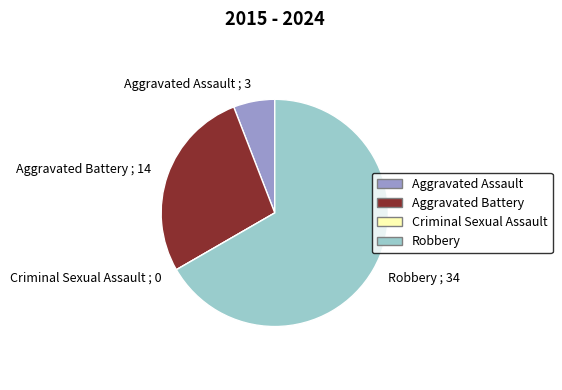

Which has a higher value, Aggravated Battery ; 14 or Aggravated Assault ; 3?

Aggravated Battery ; 14